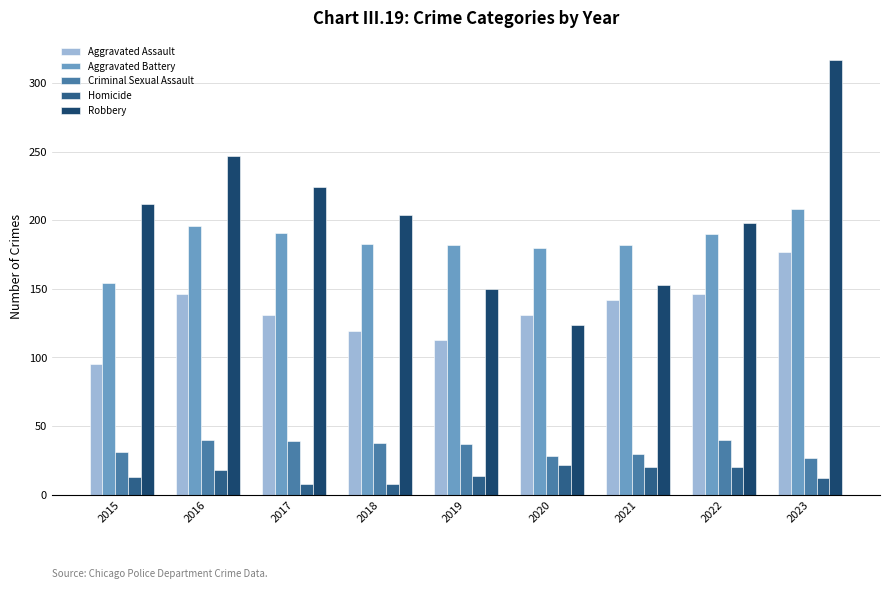

At how many categories does at least one series exceed 276?

1